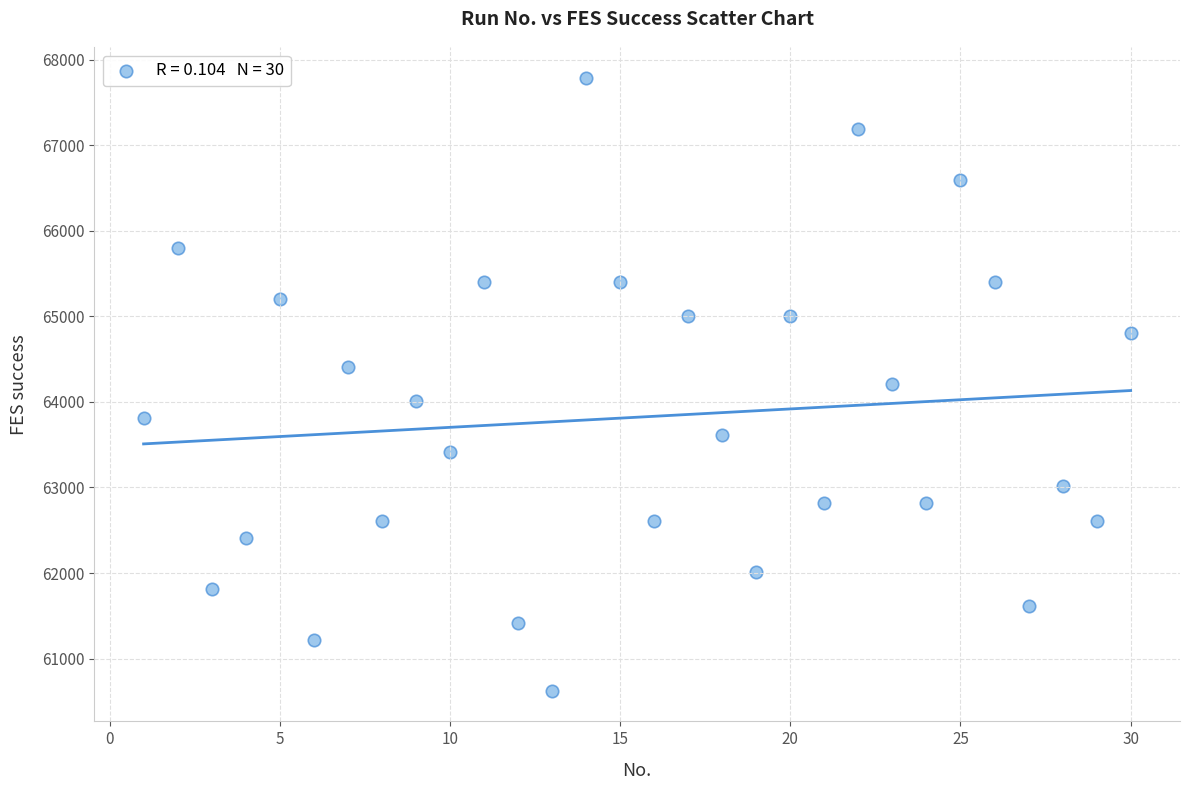

What is the range of X values (max minus min)?

29